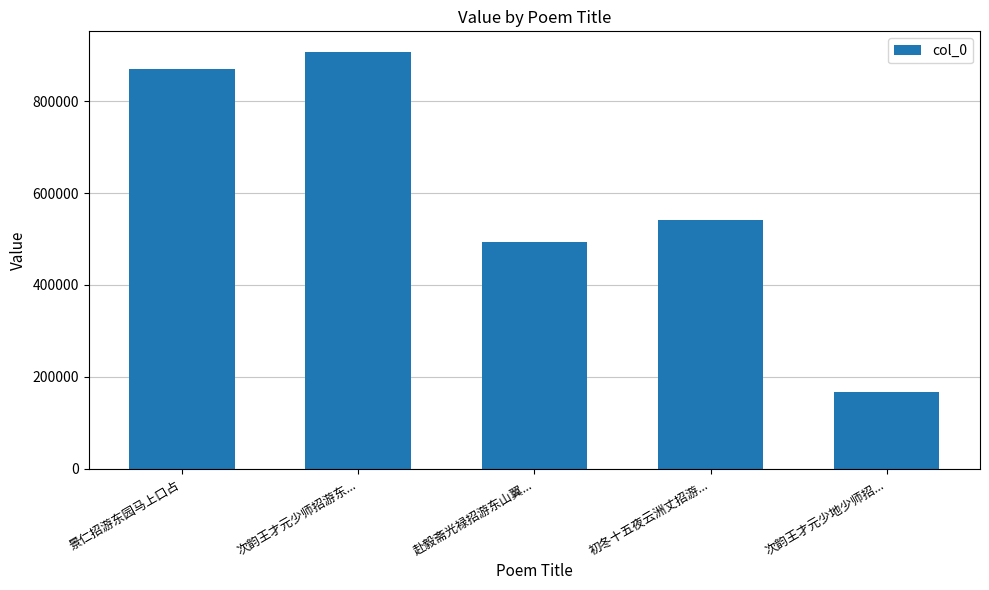

Rank the categories by value from highest to lowest.

次韵王才元少师招游东..., 景仁招游东园马上口占, 初冬十五夜云洲丈招游..., 赴毅斋光禄招游东山翼..., 次韵王才元少地少师招...